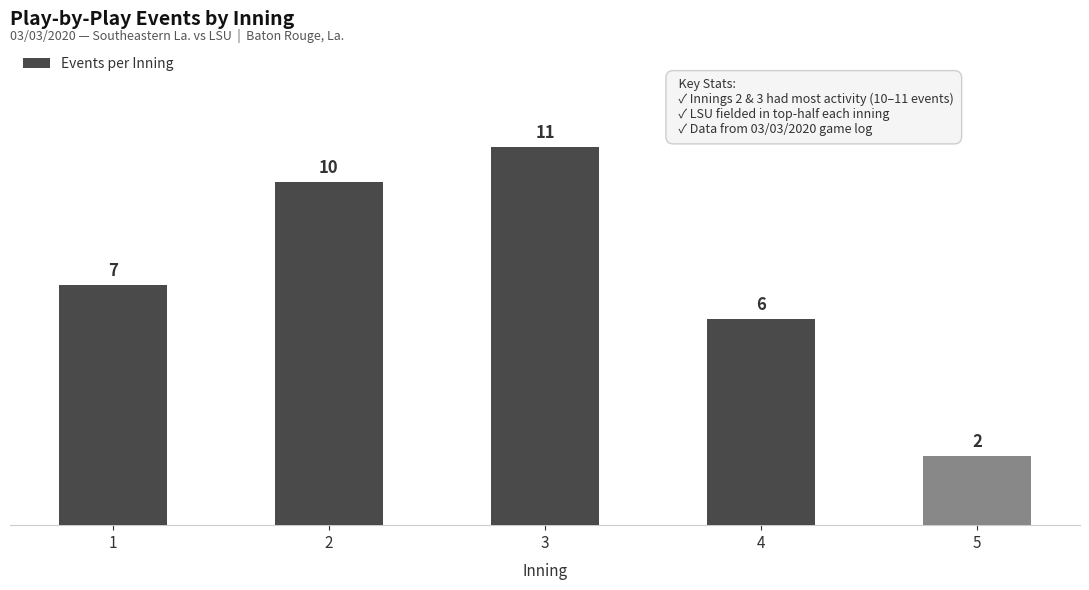

Which label corresponds to the smallest value in the chart?

5